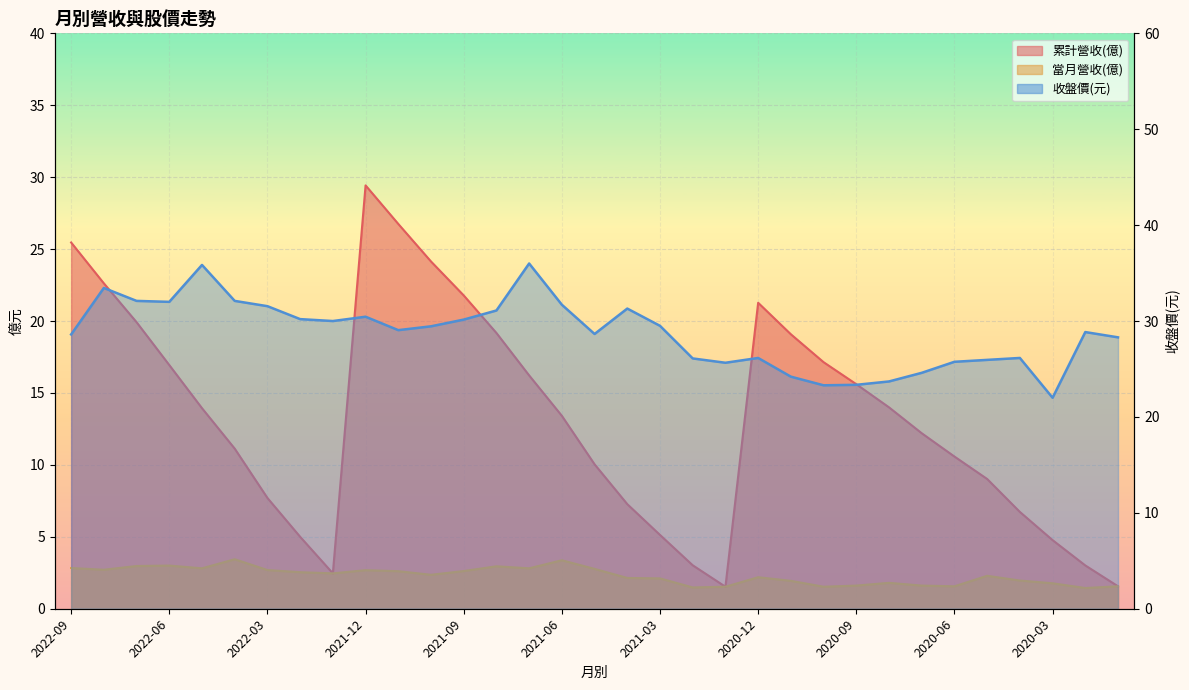

What is the label of the 18th point from the right?

2021-06